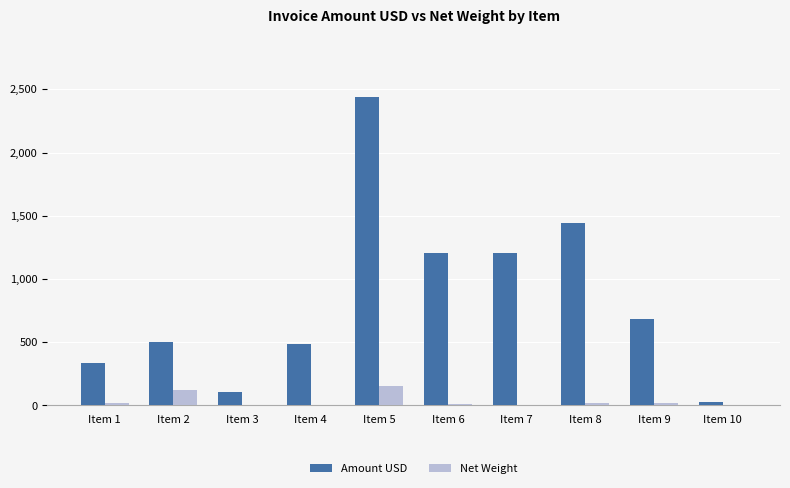

Which category has the highest value in the Net Weight series?

Item 5